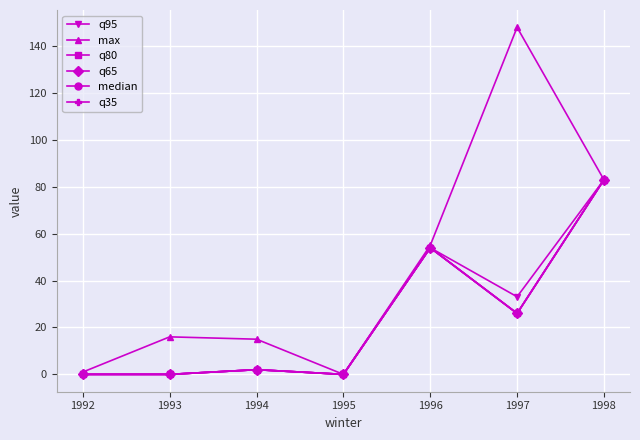

Is the value of max at 1997 greater than the value of q35 at 1996?

Yes